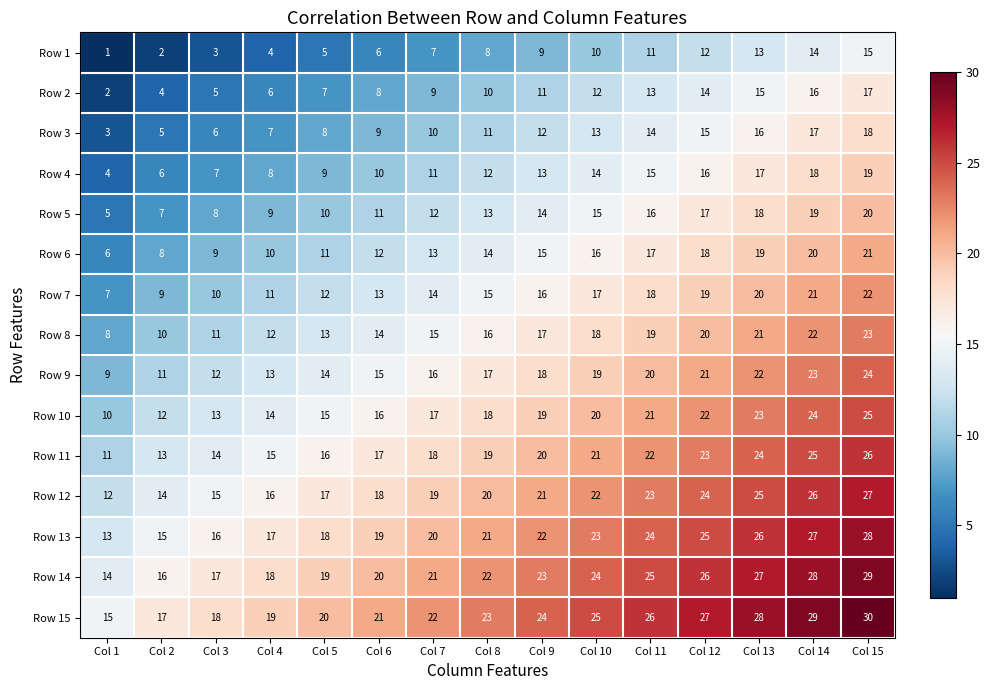

True or false: Row 10 has a value of 13 at Col 11.

False